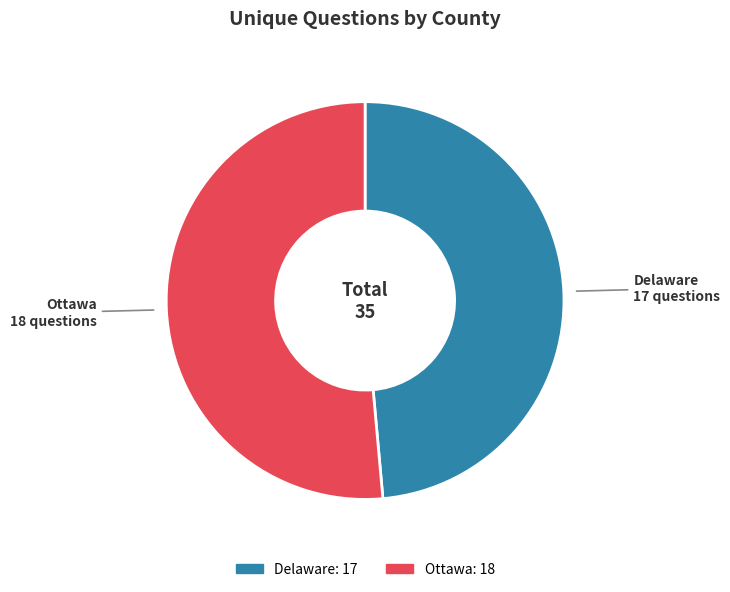

Does any single category account for the majority?

Yes